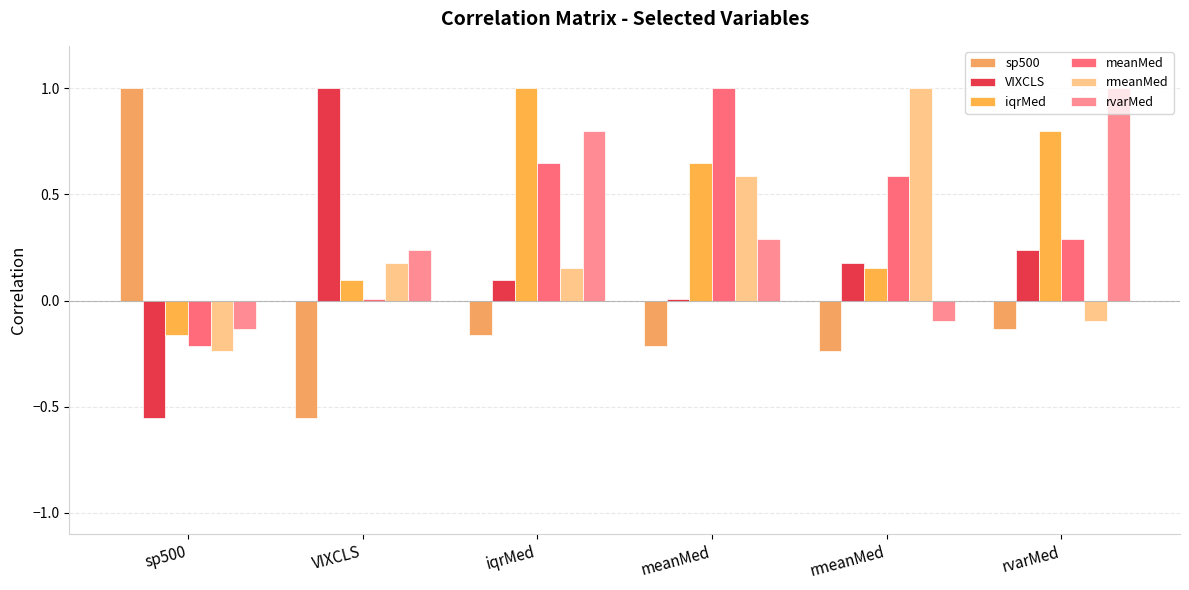

What is the label of the 5th bar from the right?

VIXCLS